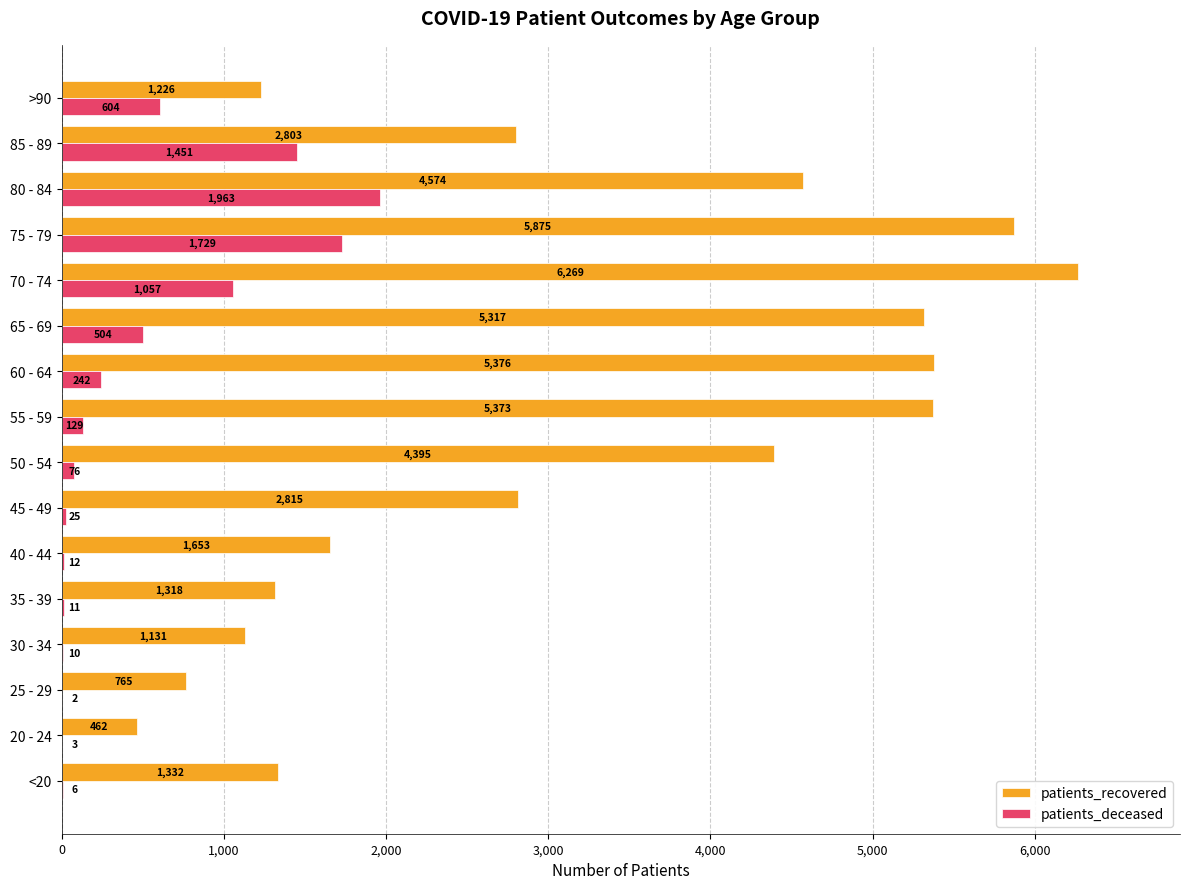

The value of patients_recovered at >90 is 1828. True or false?

False